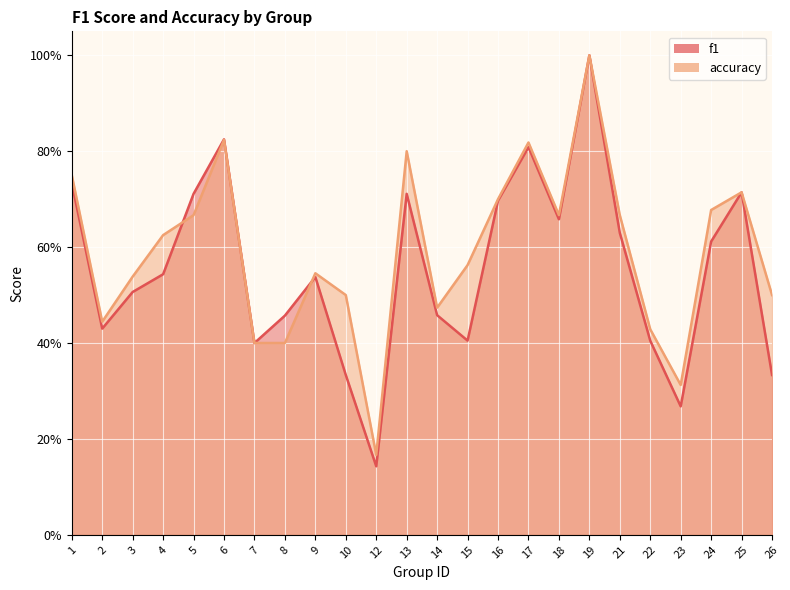

Where is the first local minimum for f1?

2